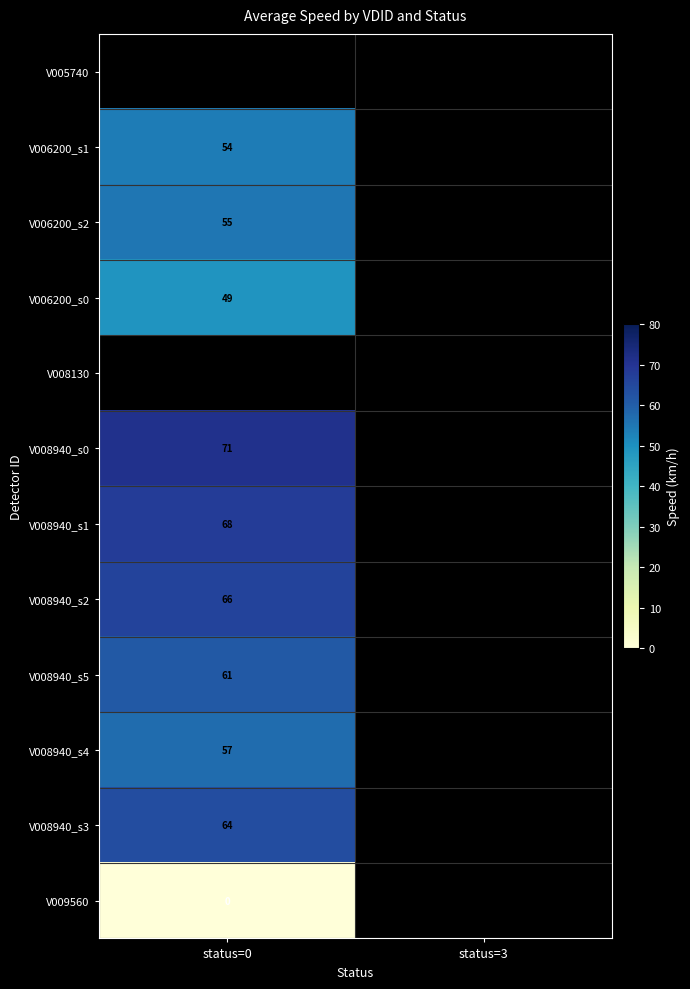

Between status=3 and status=0, which is larger?

status=0